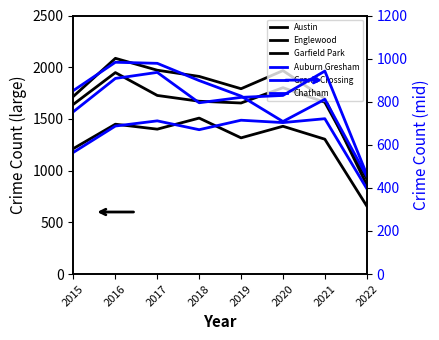

True or false: Austin and Chatham cross at least once.

False